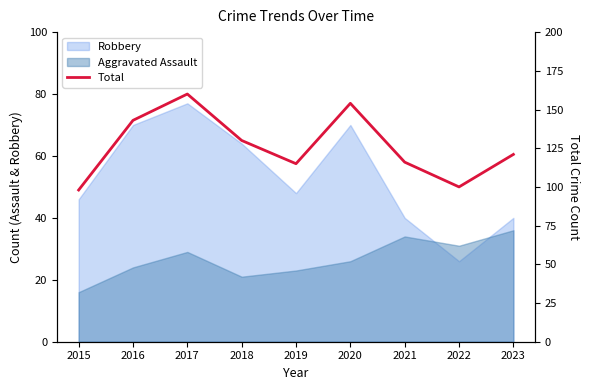

Is it true that the value at 2019 is 150?

False